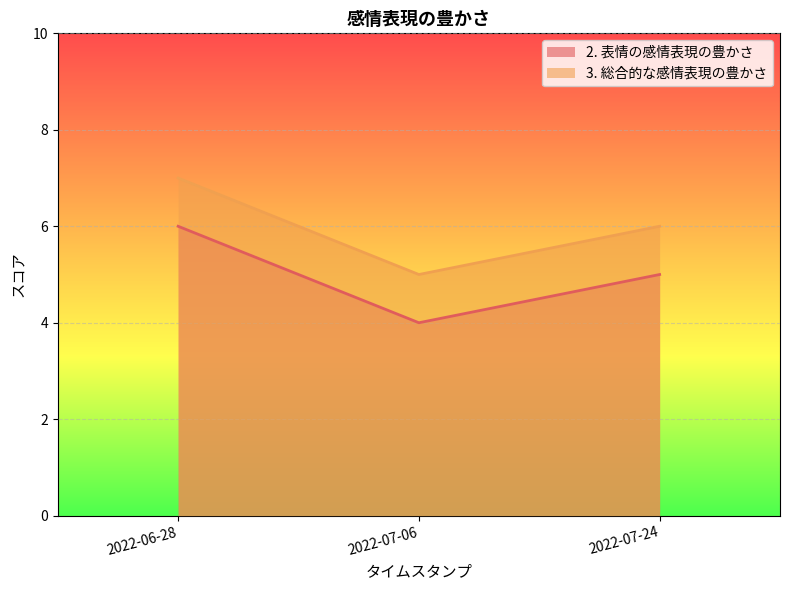

Reading left to right, what are all the values shown in this chart?

2. 表情の感情表現の豊かさ: 2022-06-28=6	2022-07-06=4	2022-07-24=5
3. 総合的な感情表現の豊かさ: 2022-06-28=7	2022-07-06=5	2022-07-24=6